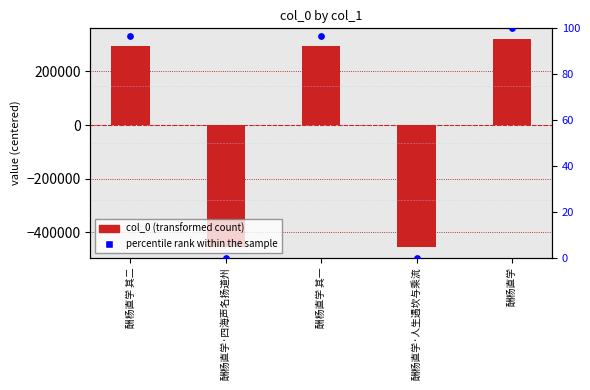

Which series has the largest Y range (max minus min)?

col_0